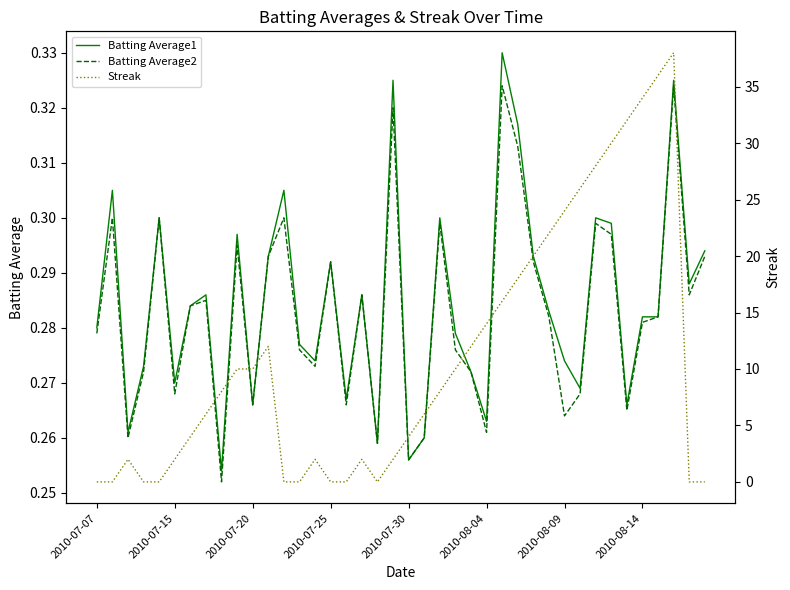

What is the difference between the second highest and second lowest values in the Batting Average2 series?

0.1